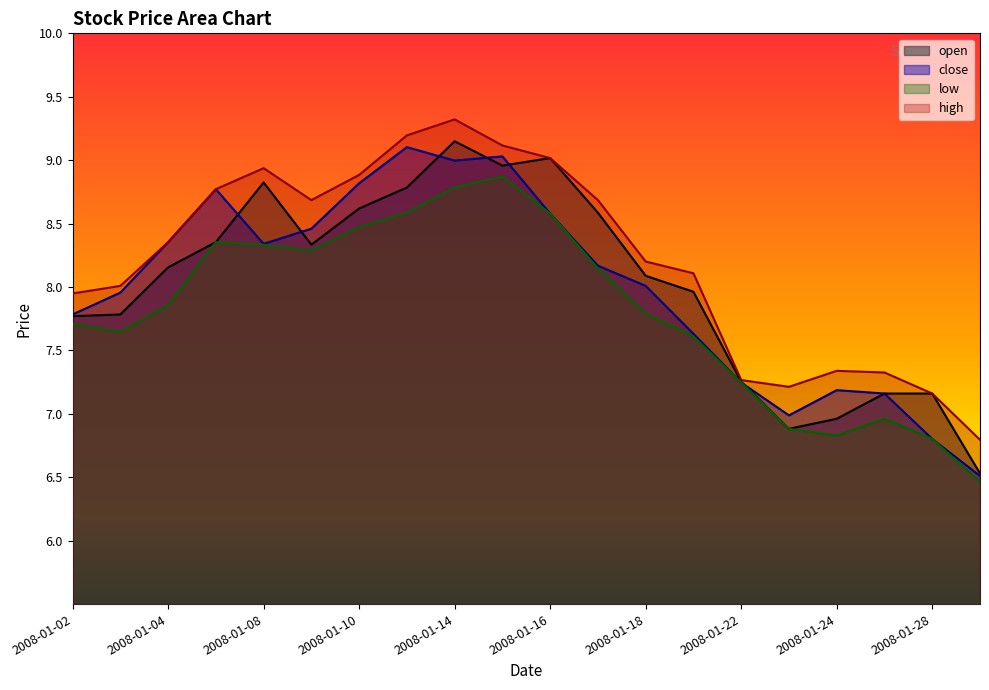

Does the chart display data point markers on the line(s)?

No